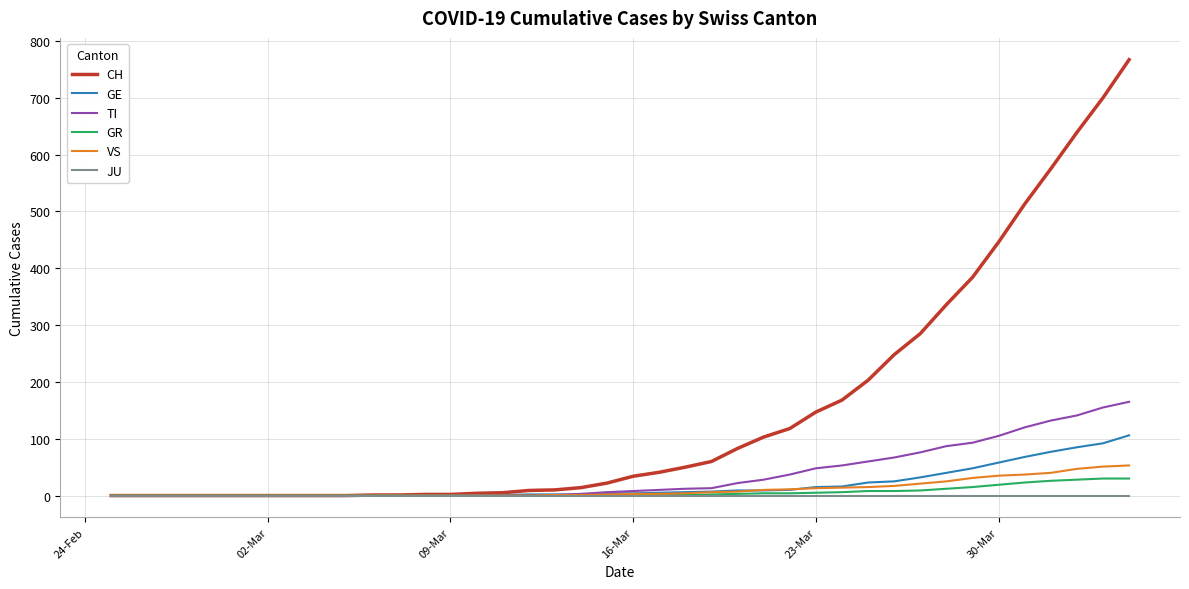

What is the highest value of the GR series?

30